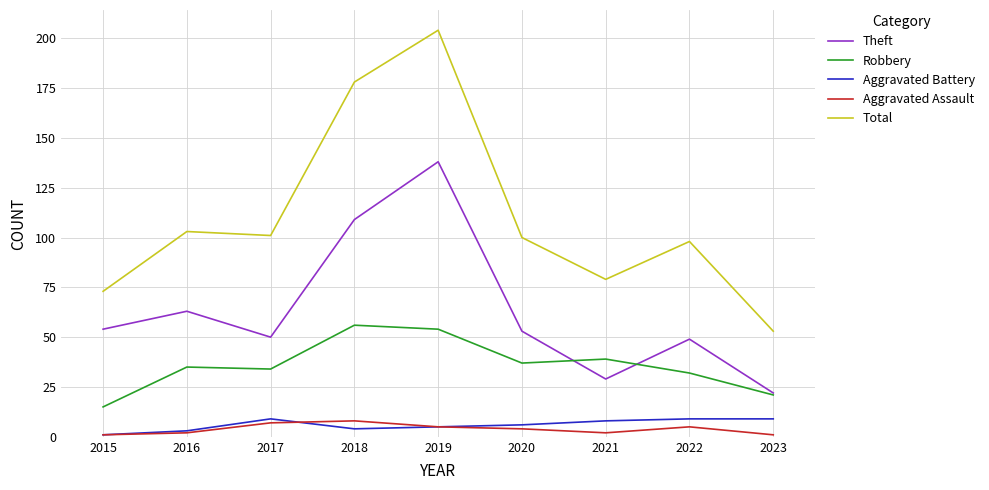

What is the approximate value of Aggravated Assault at 2016?

2